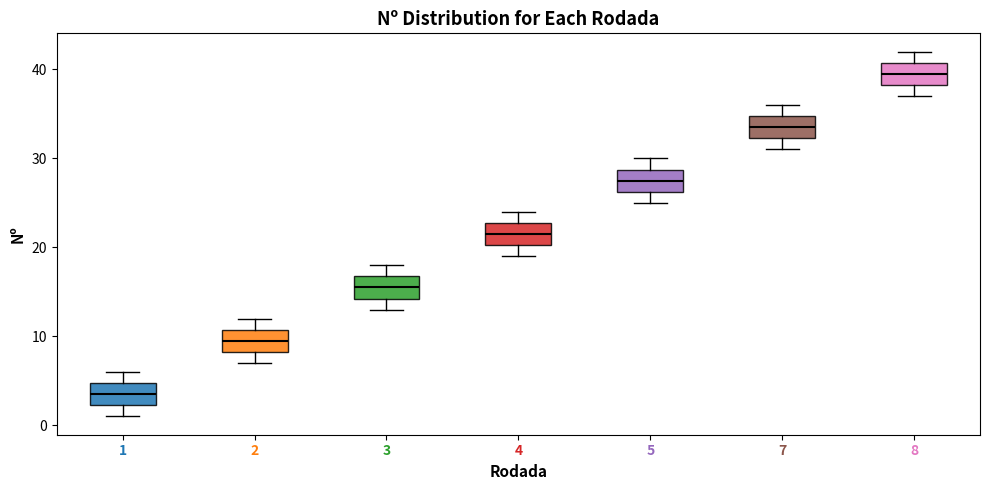

Reading left to right, read every box against the y-axis: the position of its median line, the range the box covers, and the ends of its whiskers. The values are not printed on the chart, so give them approximately, as read against the axis.

1: median 4, box 2 to 5, whiskers 1 to 6
2: median 10, box 8 to 11, whiskers 7 to 12
3: median 16, box 14 to 17, whiskers 13 to 18
4: median 22, box 20 to 23, whiskers 19 to 24
5: median 28, box 26 to 29, whiskers 25 to 30
7: median 34, box 32 to 35, whiskers 31 to 36
8: median 40, box 38 to 41, whiskers 37 to 42